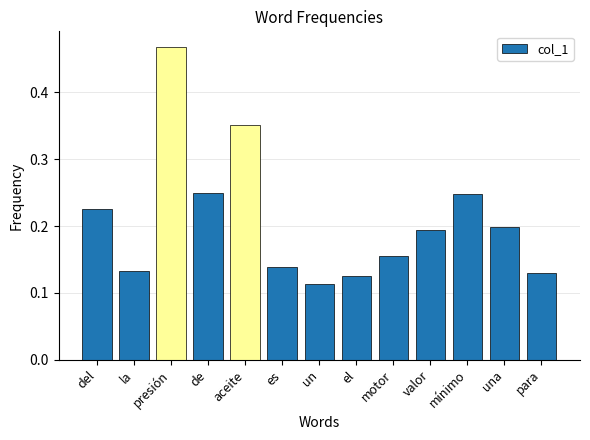

Which has a higher value, de or aceite?

aceite